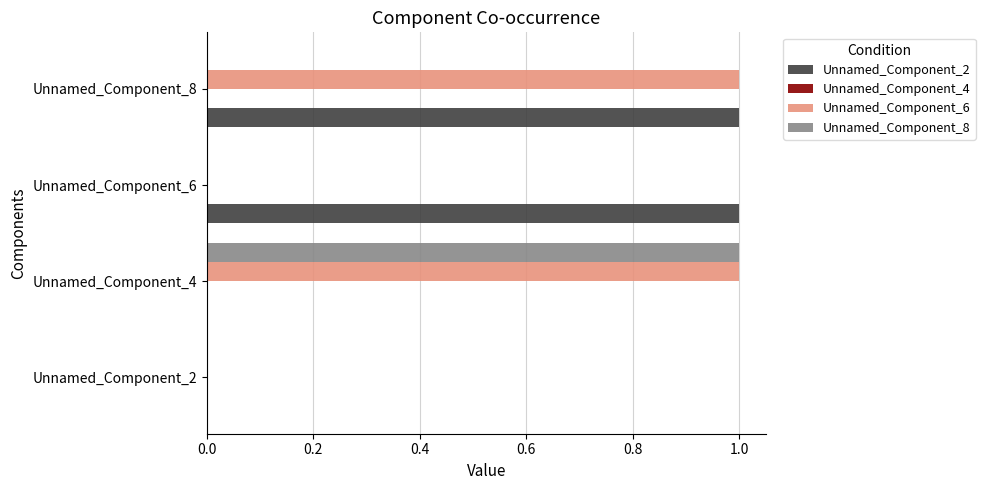

The value of Unnamed_Component_6 at Unnamed_Component_6 is 0. True or false?

True